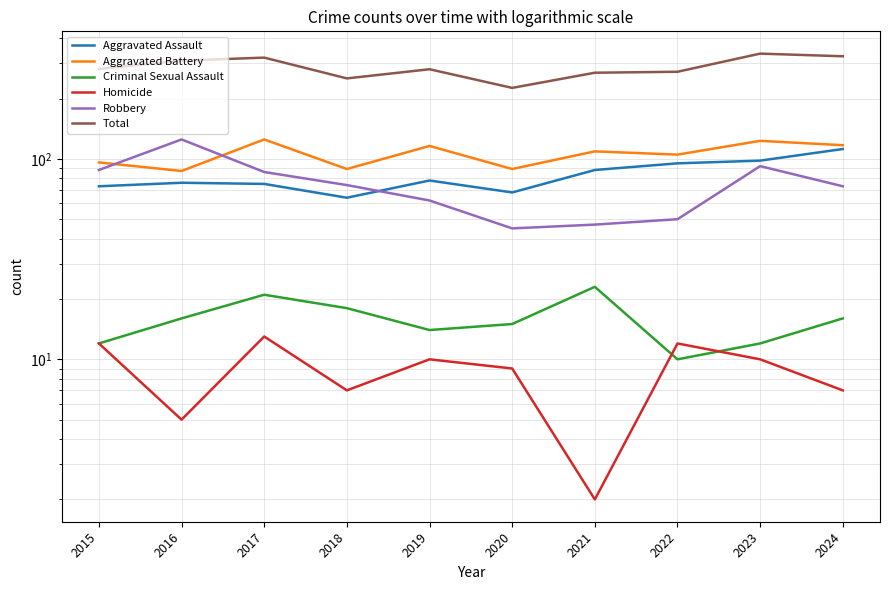

Is it true that Criminal Sexual Assault equals 4 at 2020?

False